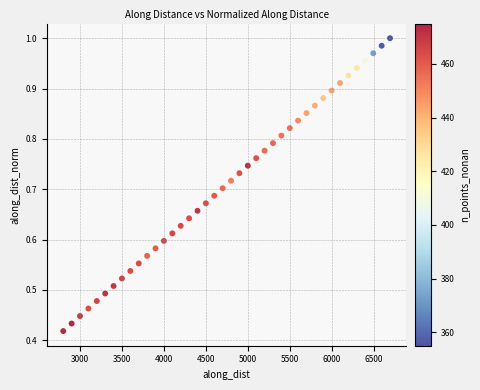

How many points are shown in the scatter plot?

40